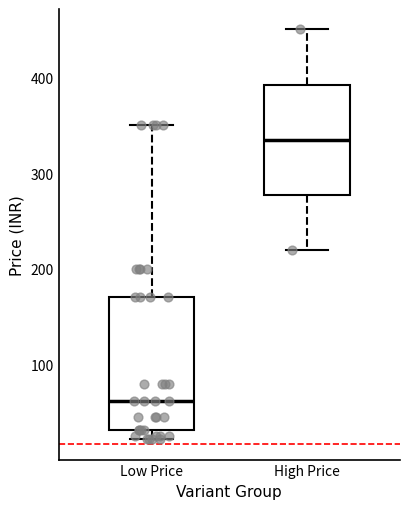

Reading left to right, transcribe this box plot: for each box, give where its median line is, the range the box spans, and where its two whiskers end, as read against the y-axis. The values are not printed on the chart, so give them approximately, as read against the axis.

Low Price: median 60, box 30 to 170, whiskers 20 to 350
High Price: median 340, box 280 to 390, whiskers 220 to 450